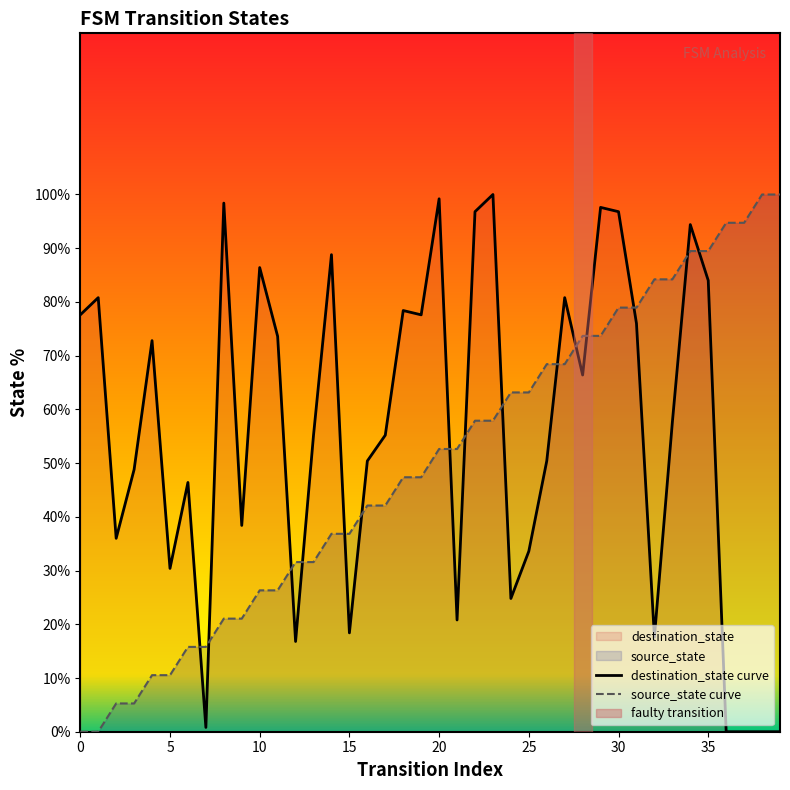

At which label is source_state curve closest to 50?

20